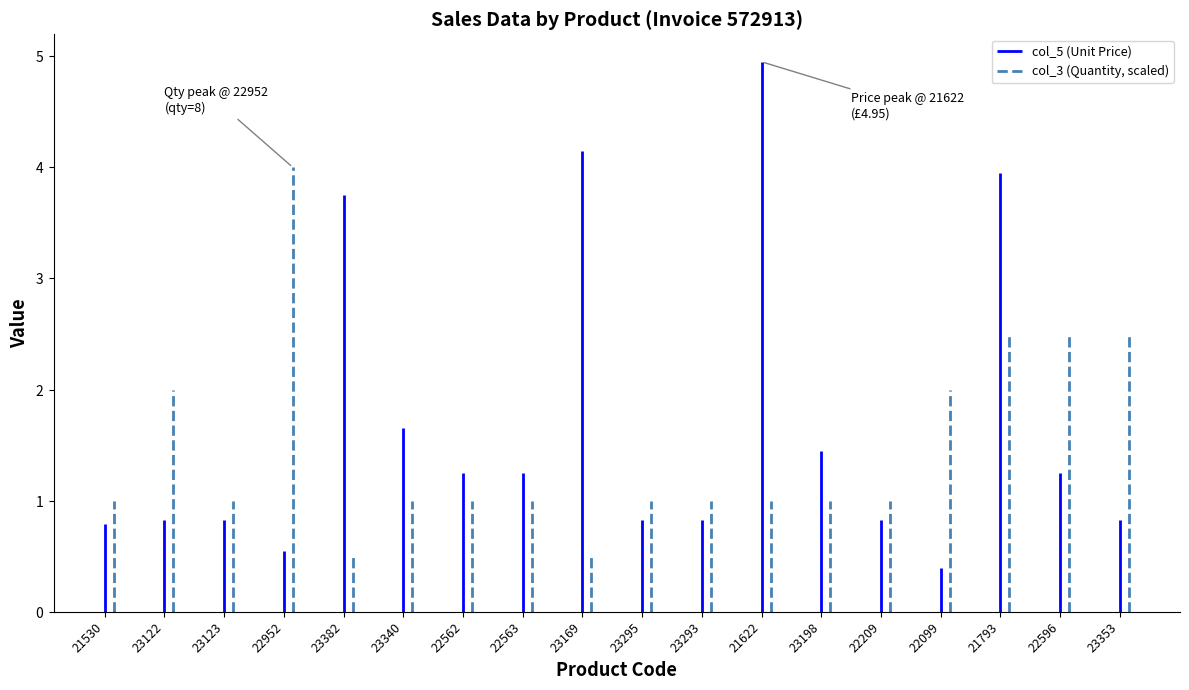

At which category is the sum across all series the highest?

21793